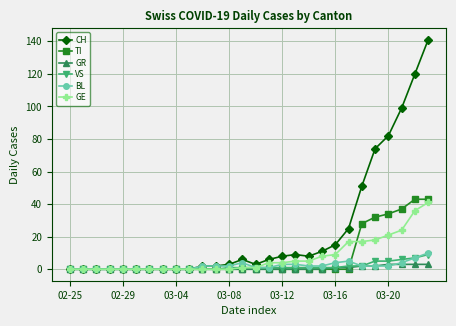

Which series has the widest spread of values?

CH